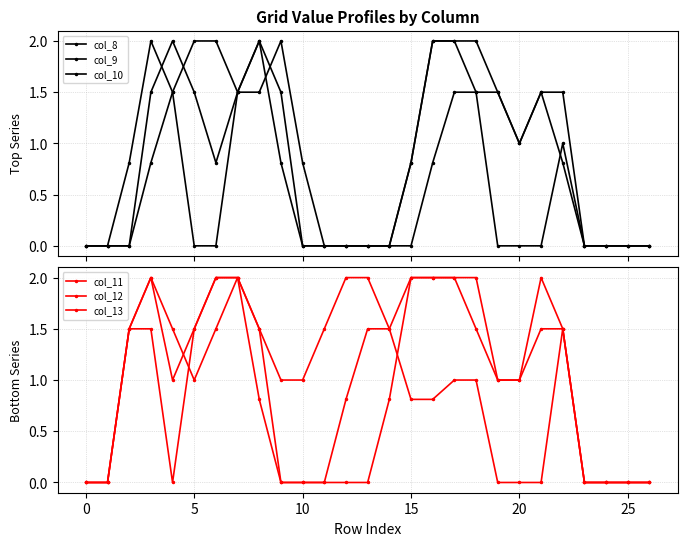

Which has a higher value, 19 or −5?

19